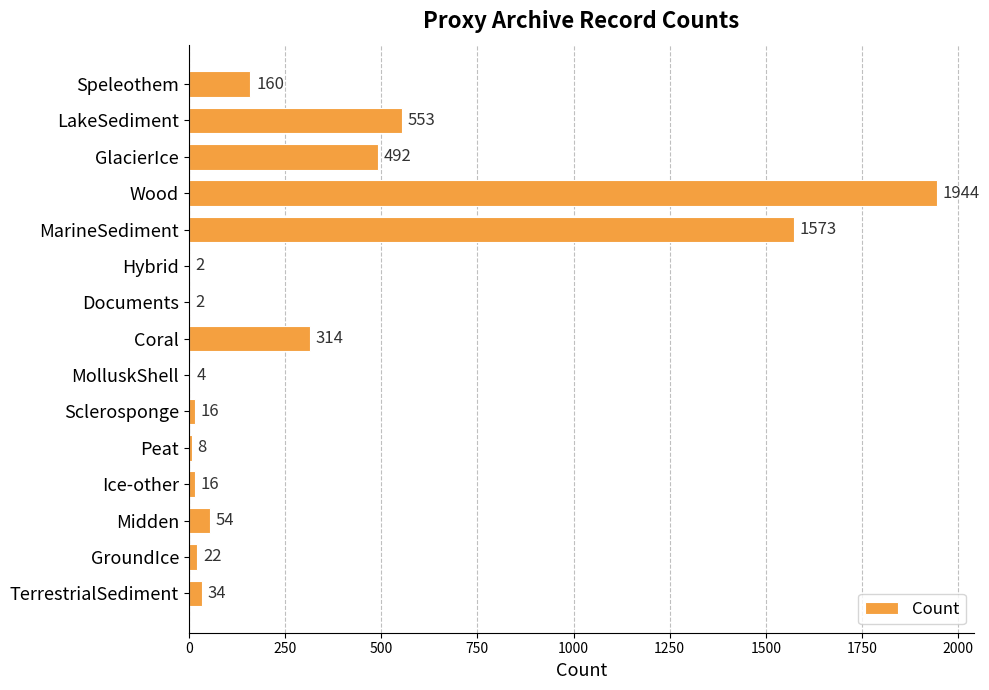

The chart shows a value of 314 at Coral. True or false?

True